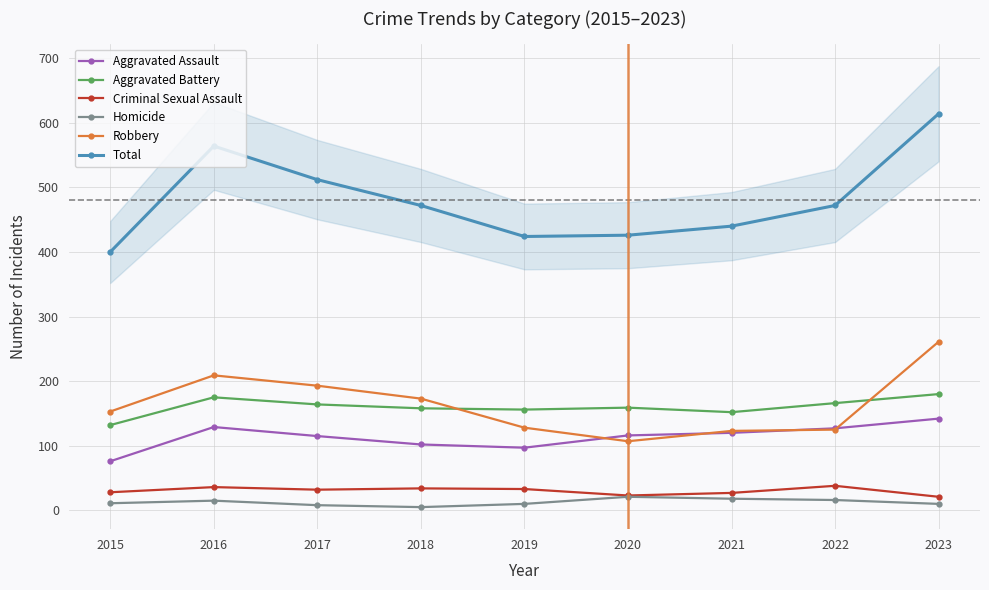

At which label does Criminal Sexual Assault reach its minimum?

2023